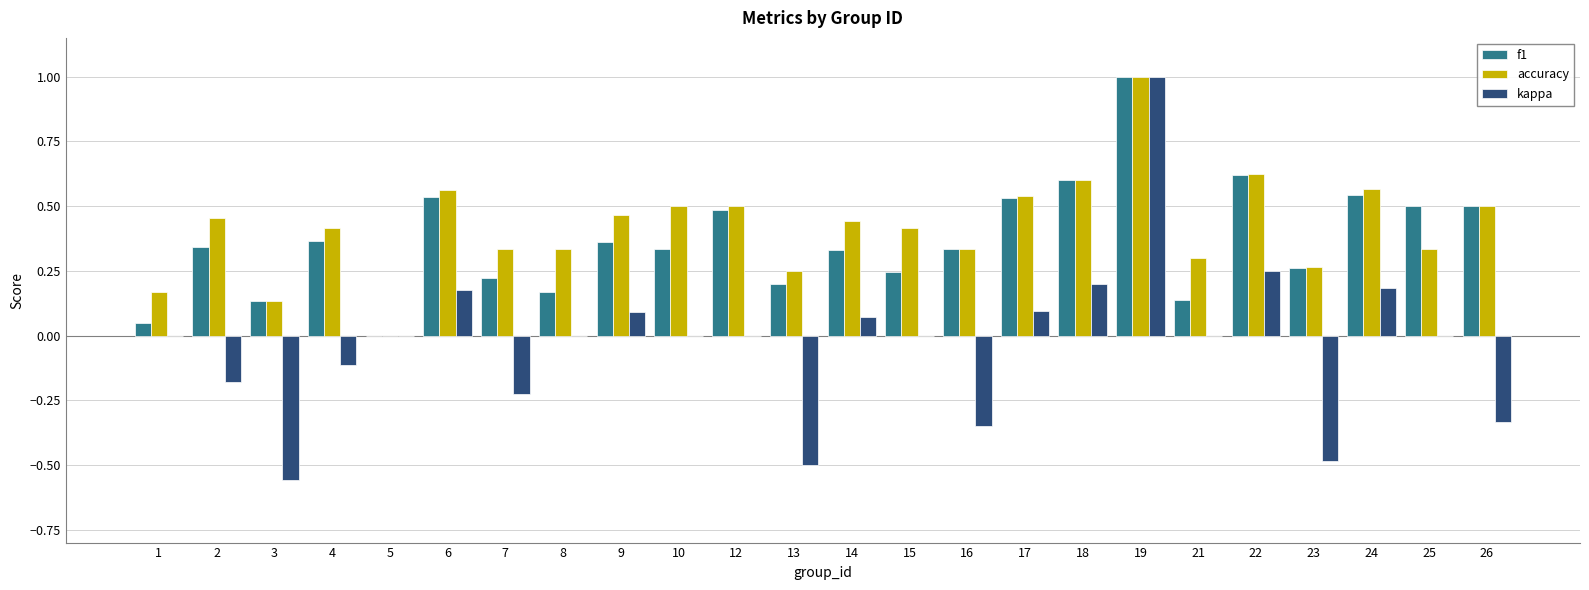

How many data points in f1 are above 0?

23